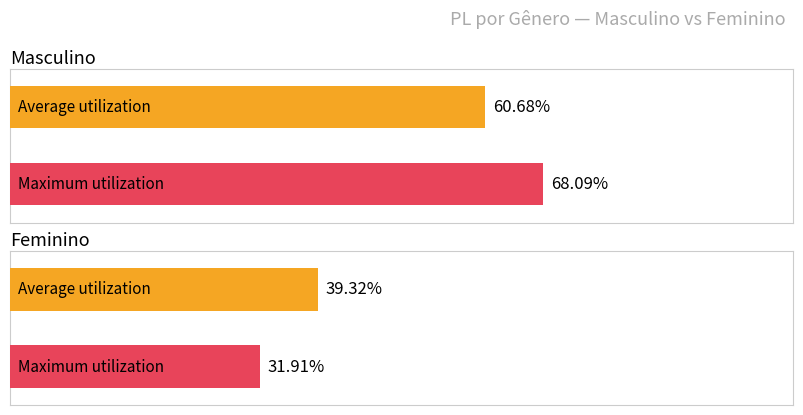

What is the sum of all Average utilization values?

1.0